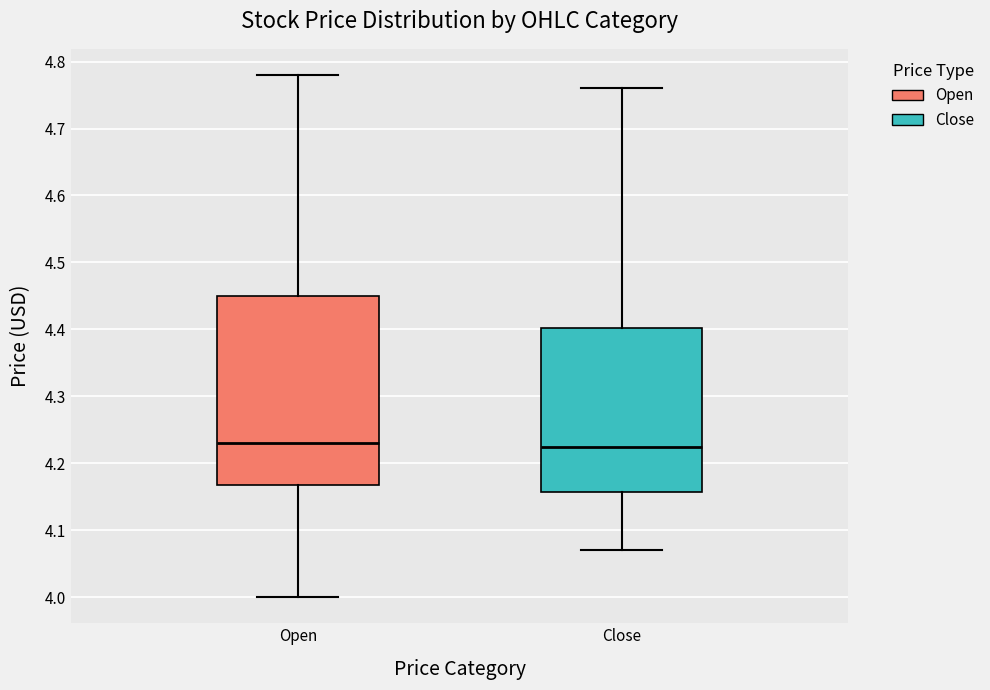

Reading left to right, read every box against the y-axis: the position of its median line, the range the box covers, and the ends of its whiskers. The values are not printed on the chart, so give them approximately, as read against the axis.

Open: median 4.23, box 4.17 to 4.45, whiskers 4.00 to 4.78
Close: median 4.23, box 4.16 to 4.40, whiskers 4.07 to 4.76